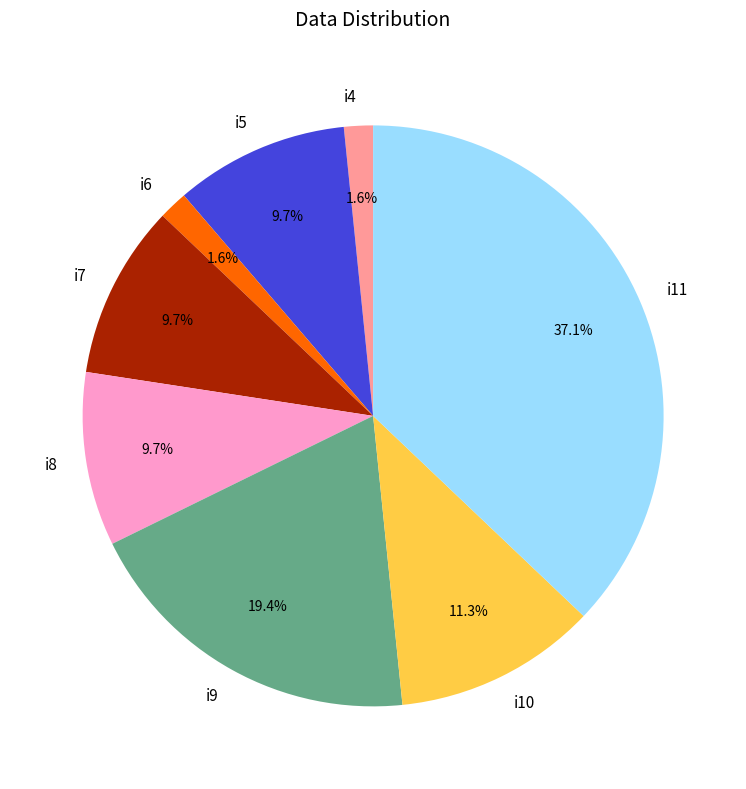

Which category has the biggest portion of the pie?

i11